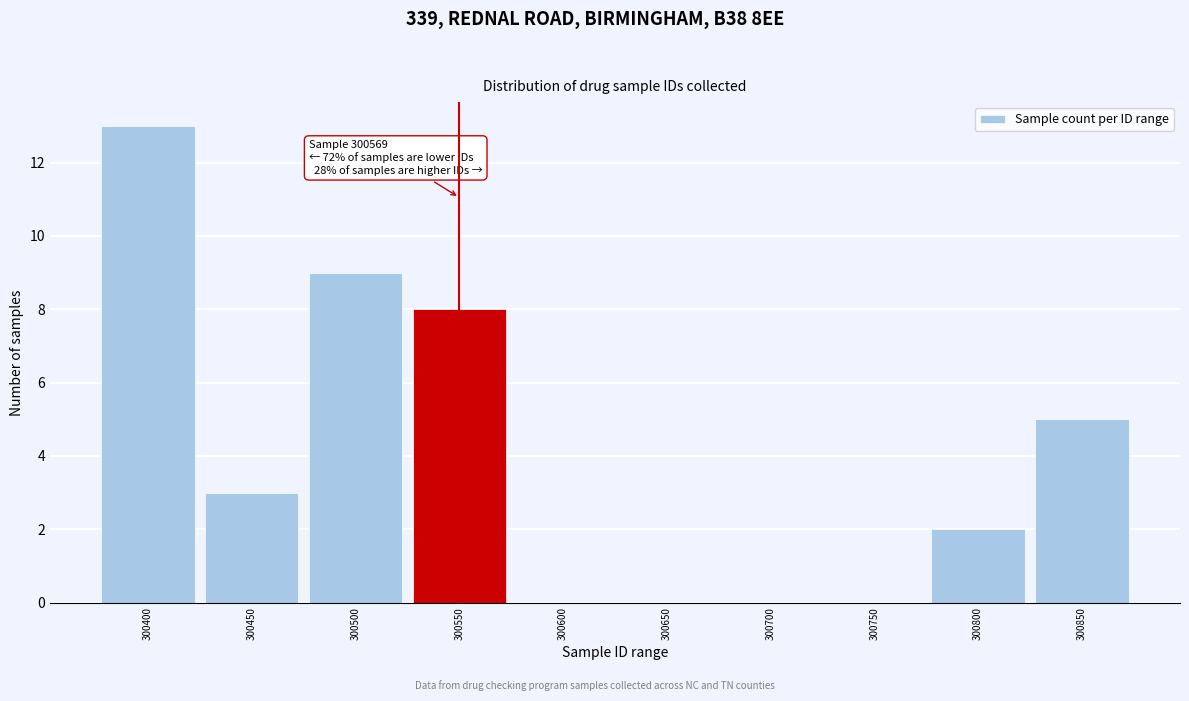

Reading right to left, list all the values displayed in this chart.

300850=5	300800=2	300750=0	300700=0	300650=0	300600=0	300550=8	300500=9	300450=3	300400=13